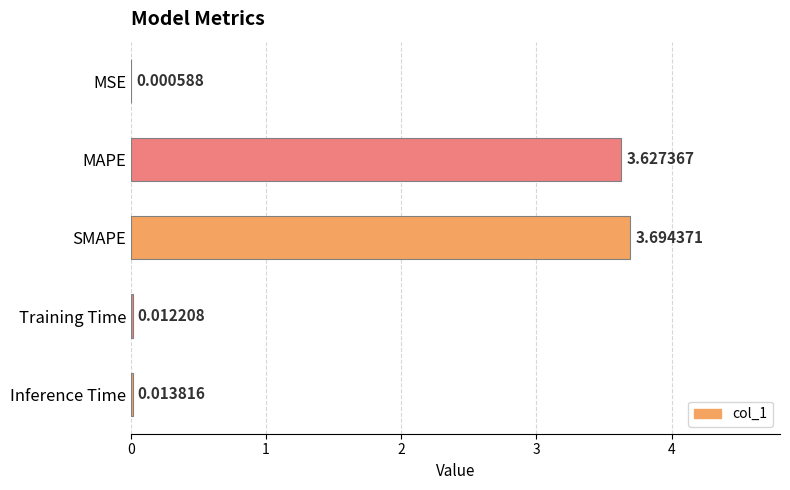

Does the chart contain stacked bars?

No